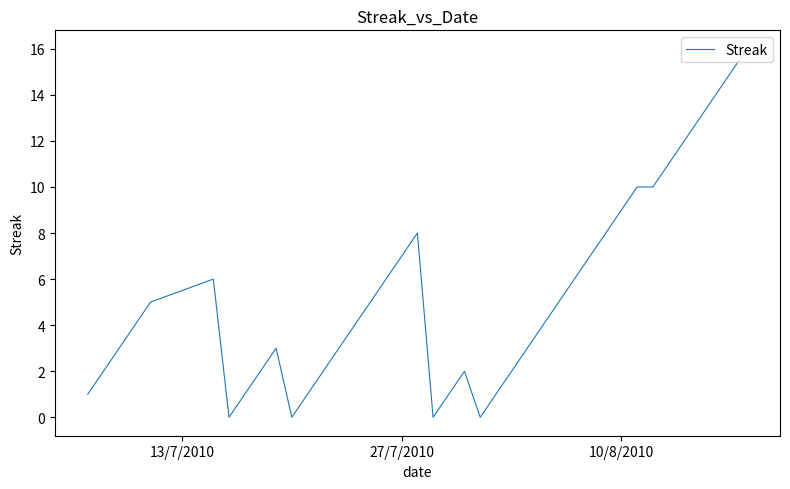

Does the chart display data point markers on the line(s)?

No